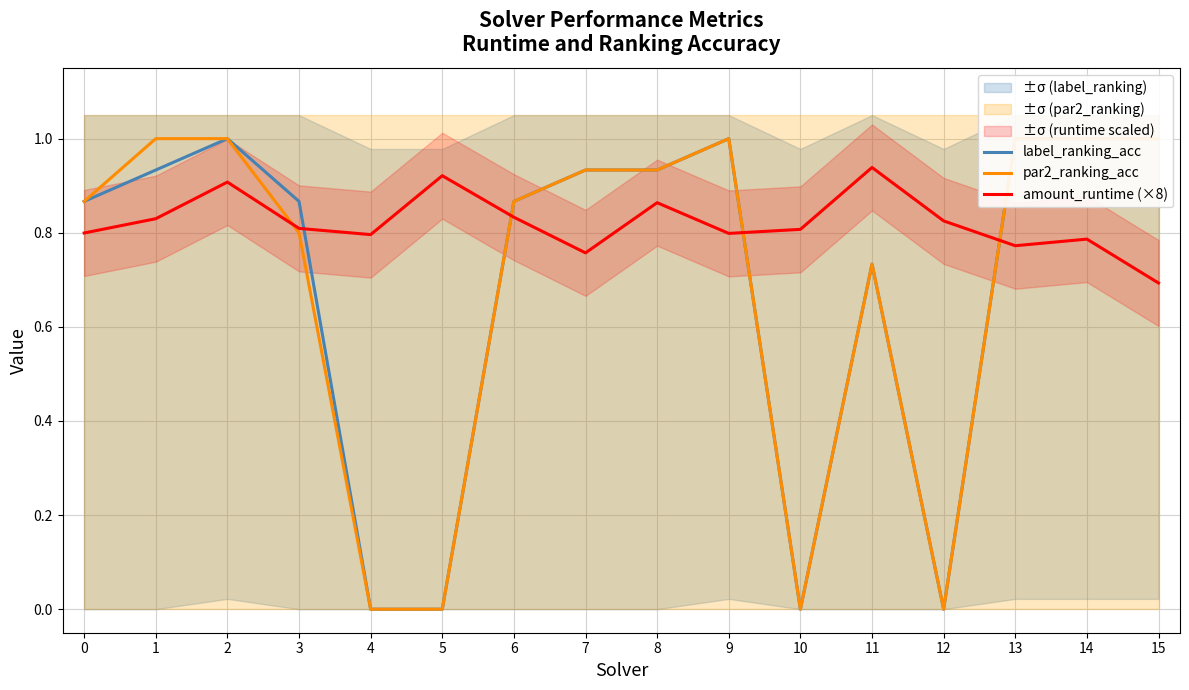

What is the difference between the maximum and second lowest values in the label_ranking_acc series?

1.0